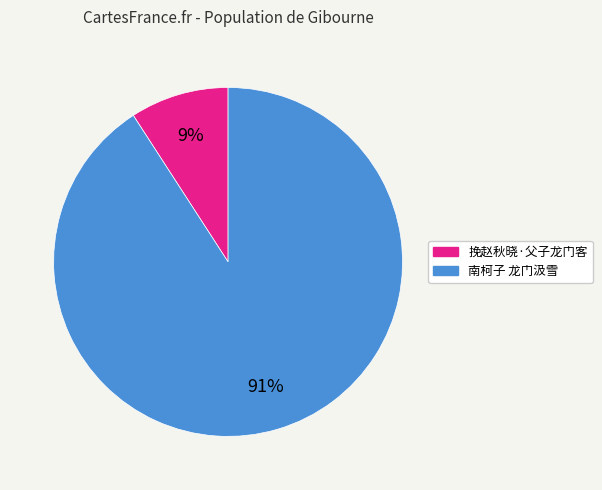

Is the sum of 南柯子 龙门汲雪 and 挽赵秋晓·父子龙门客 greater than half?

Yes